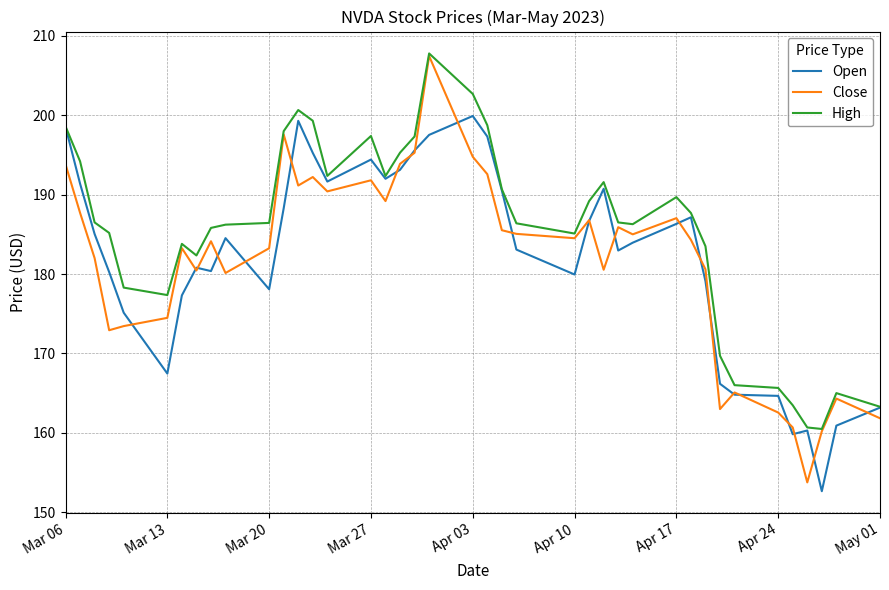

What is the maximum value for Close?

207.5